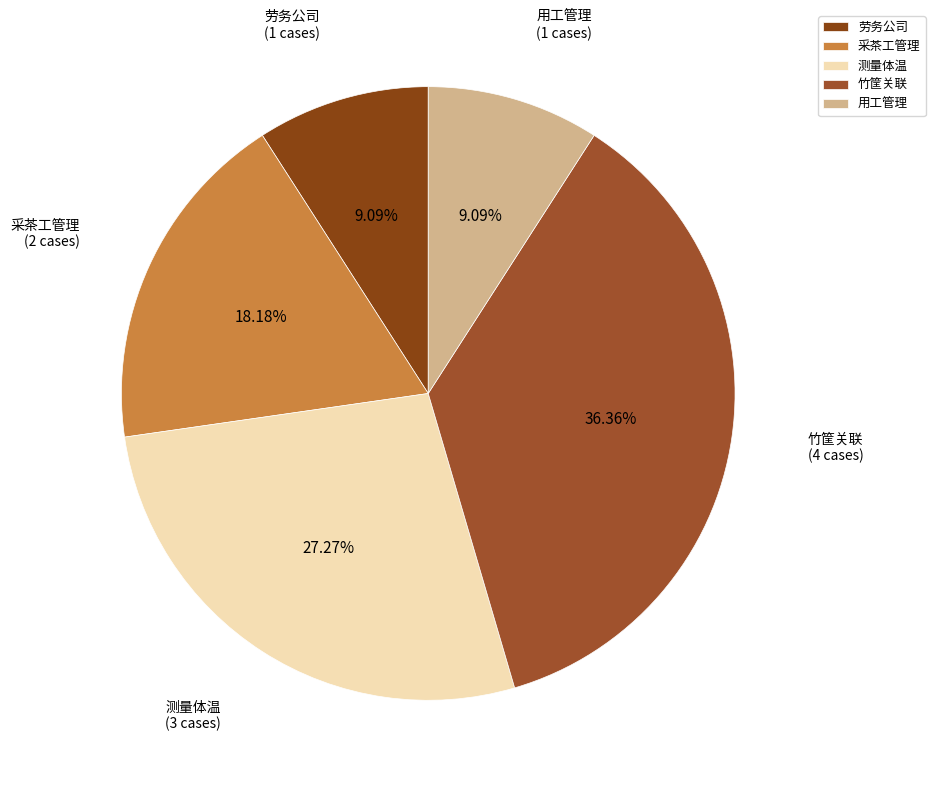

Which category has the biggest portion of the pie?

竹筐关联